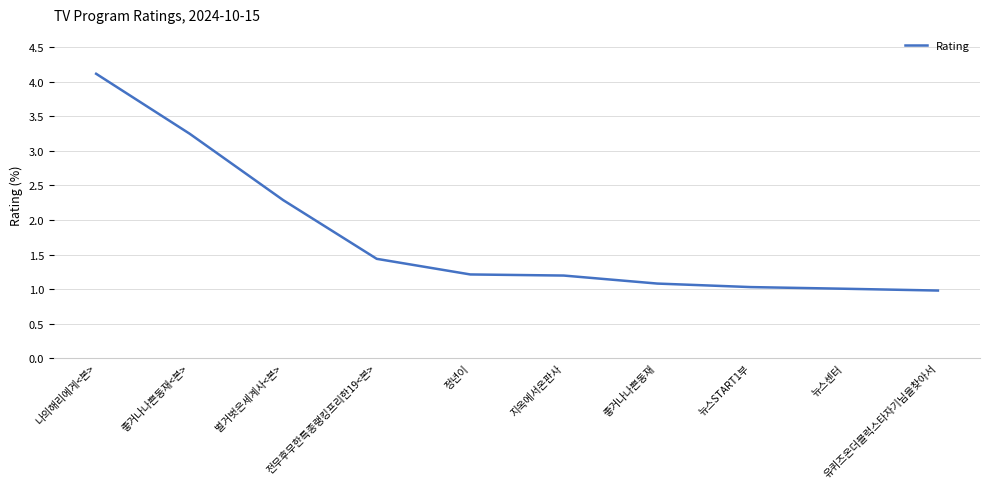

What is the sum of the values at 정년이 and 벌거벗은세계사<본>?

3.5